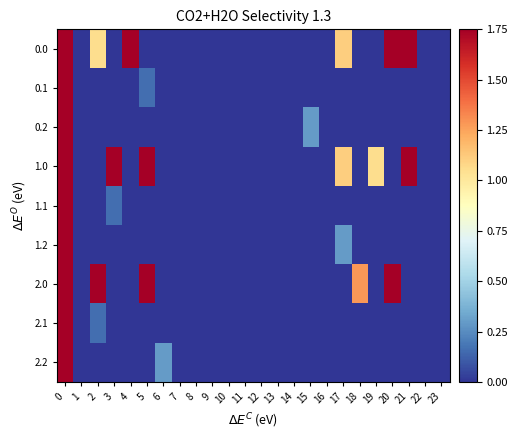

Reading left to right, extract all data points from this chart.

0.0: 0=1.8	1=0.0	2=1.1	3=0.0	4=1.8	5=0.0	6=0.0	7=0.0	8=0.0	9=0.0	10=0.0	11=0.0	12=0.0	13=0.0	14=0.0	15=0.0	16=0.0	17=1.1	18=0.0	19=0.0	20=1.8	21=1.8	22=0.0	23=0.0
0.1: 0=1.8	1=0.0	2=0.0	3=0.0	4=0.0	5=0.2	6=0.0	7=0.0	8=0.0	9=0.0	10=0.0	11=0.0	12=0.0	13=0.0	14=0.0	15=0.0	16=0.0	17=0.0	18=0.0	19=0.0	20=0.0	21=0.0	22=0.0	23=0.0
0.2: 0=1.8	1=0.0	2=0.0	3=0.0	4=0.0	5=0.0	6=0.0	7=0.0	8=0.0	9=0.0	10=0.0	11=0.0	12=0.0	13=0.0	14=0.0	15=0.3	16=0.0	17=0.0	18=0.0	19=0.0	20=0.0	21=0.0	22=0.0	23=0.0
1.0: 0=1.8	1=0.0	2=0.0	3=1.8	4=0.0	5=1.8	6=0.0	7=0.0	8=0.0	9=0.0	10=0.0	11=0.0	12=0.0	13=0.0	14=0.0	15=0.0	16=0.0	17=1.1	18=0.0	19=1.1	20=0.0	21=1.8	22=0.0	23=0.0
1.1: 0=1.8	1=0.0	2=0.0	3=0.2	4=0.0	5=0.0	6=0.0	7=0.0	8=0.0	9=0.0	10=0.0	11=0.0	12=0.0	13=0.0	14=0.0	15=0.0	16=0.0	17=0.0	18=0.0	19=0.0	20=0.0	21=0.0	22=0.0	23=0.0
1.2: 0=1.8	1=0.0	2=0.0	3=0.0	4=0.0	5=0.0	6=0.0	7=0.0	8=0.0	9=0.0	10=0.0	11=0.0	12=0.0	13=0.0	14=0.0	15=0.0	16=0.0	17=0.3	18=0.0	19=0.0	20=0.0	21=0.0	22=0.0	23=0.0
2.0: 0=1.8	1=0.0	2=1.8	3=0.0	4=0.0	5=1.8	6=0.0	7=0.0	8=0.0	9=0.0	10=0.0	11=0.0	12=0.0	13=0.0	14=0.0	15=0.0	16=0.0	17=0.0	18=1.3	19=0.0	20=1.8	21=0.0	22=0.0	23=0.0
2.1: 0=1.8	1=0.0	2=0.2	3=0.0	4=0.0	5=0.0	6=0.0	7=0.0	8=0.0	9=0.0	10=0.0	11=0.0	12=0.0	13=0.0	14=0.0	15=0.0	16=0.0	17=0.0	18=0.0	19=0.0	20=0.0	21=0.0	22=0.0	23=0.0
2.2: 0=1.8	1=0.0	2=0.0	3=0.0	4=0.0	5=0.0	6=0.3	7=0.0	8=0.0	9=0.0	10=0.0	11=0.0	12=0.0	13=0.0	14=0.0	15=0.0	16=0.0	17=0.0	18=0.0	19=0.0	20=0.0	21=0.0	22=0.0	23=0.0